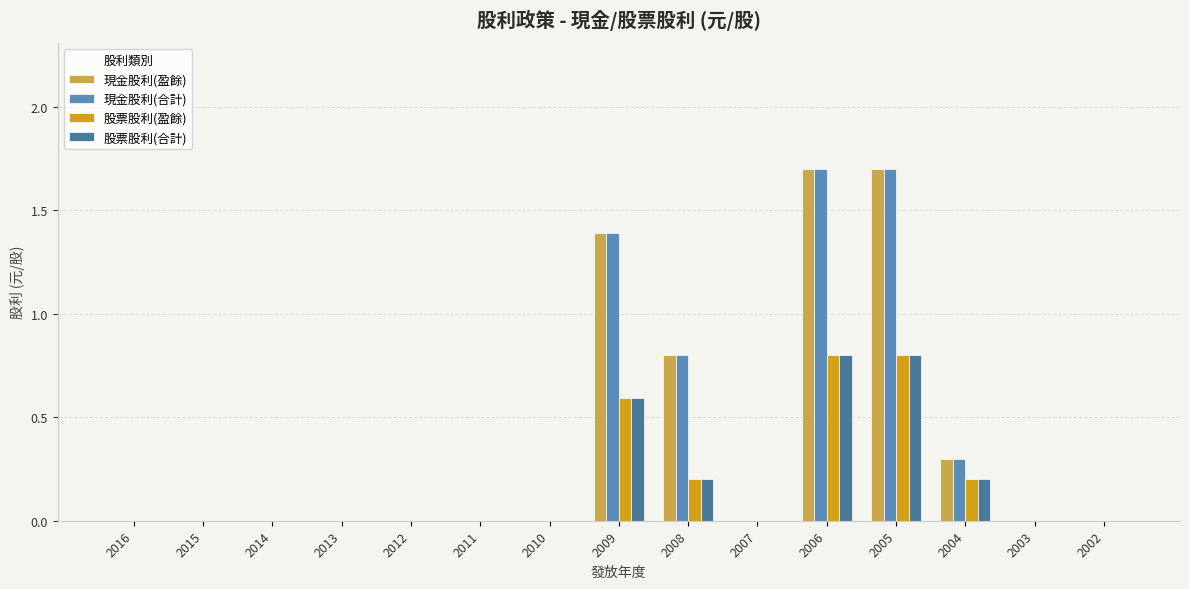

The value of 現金股利(合計) at 2012 is 0.7. True or false?

False